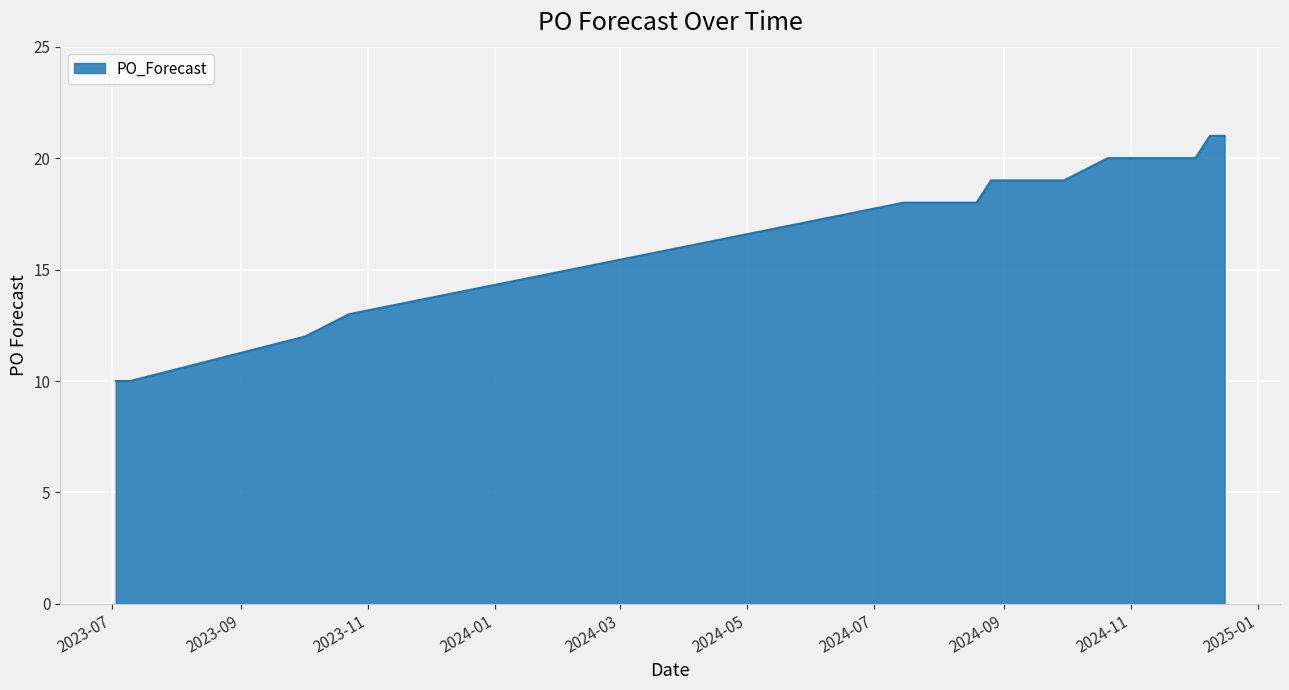

What is the difference between the maximum and minimum values?

11